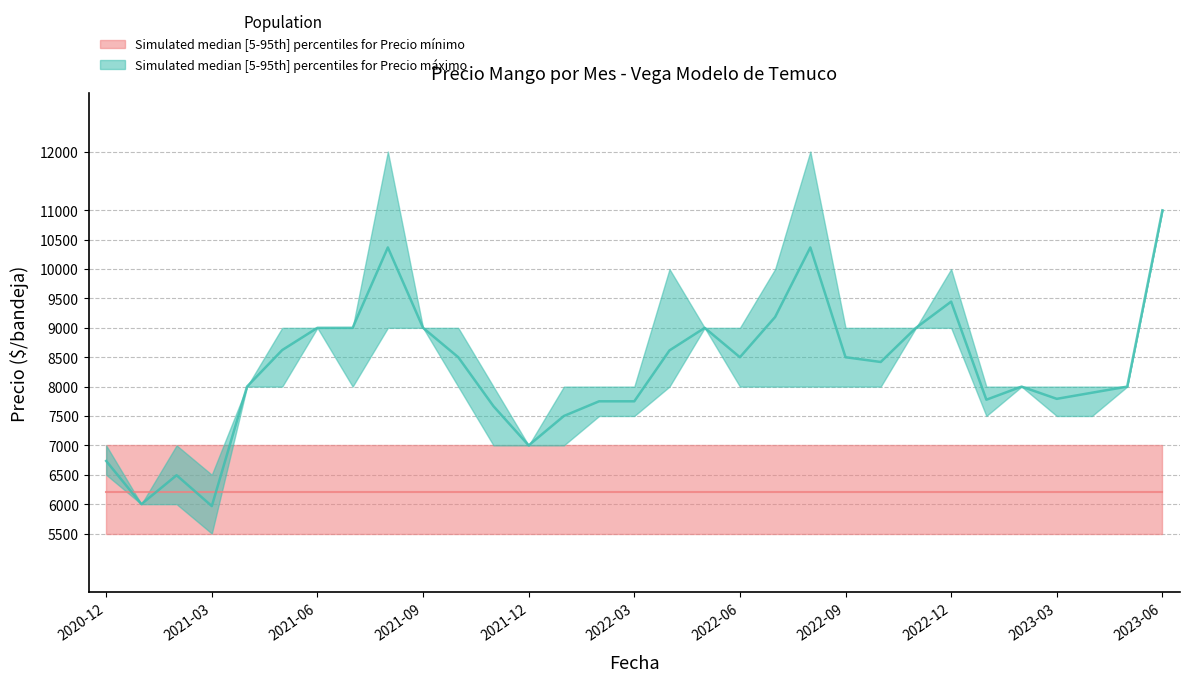

Which series changed the most between 2021-01 and 2022-06?

Precio maximo